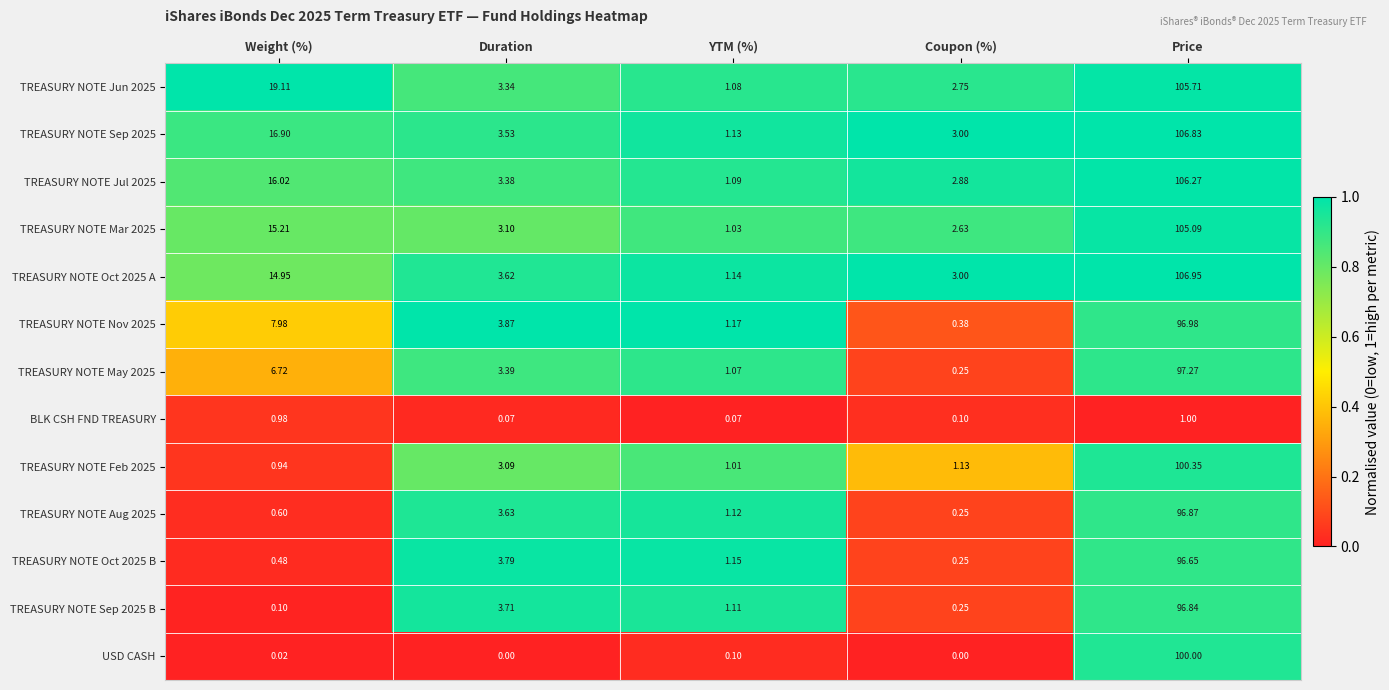

Which category has the lowest value in the TREASURY NOTE May 2025 series?

Coupon (%)